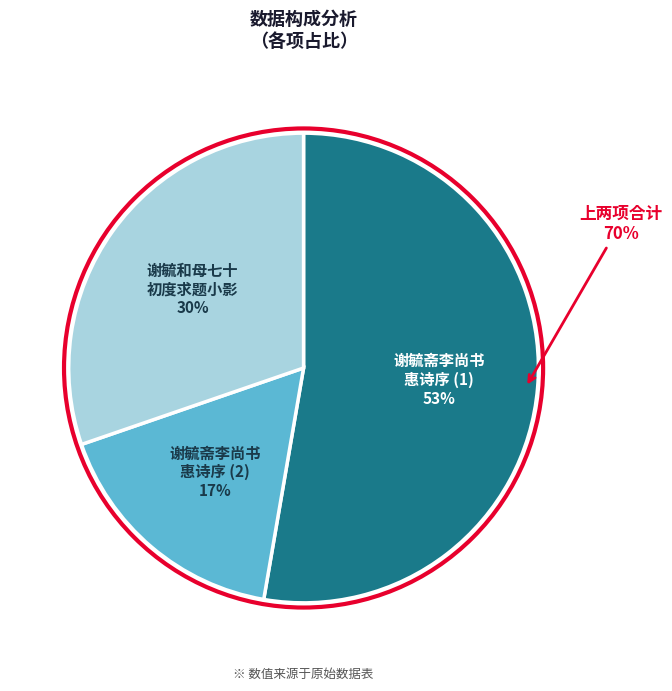

Is it true that 谢毓斋李尚书惠诗序 is 22% of the pie?

False